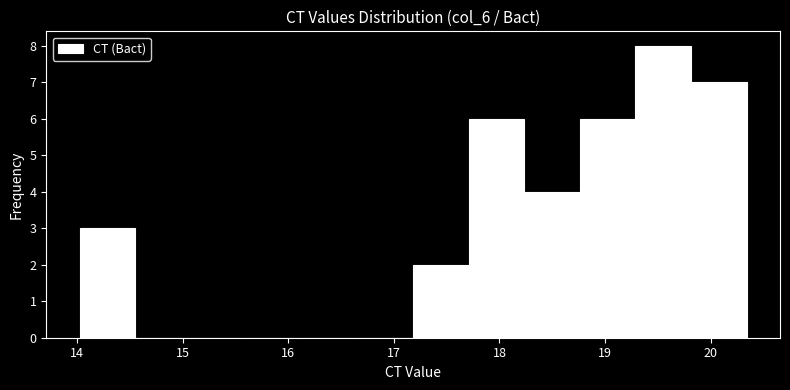

Reading left to right, list every bar in this chart as the range it spans on the x-axis followed by its height. Neither the bar edges nor the heights are printed on the chart, so give them approximately, as read against the axes.

14.0 to 14.6: 3
14.6 to 15.1: 0
15.1 to 15.6: 0
15.6 to 16.1: 0
16.1 to 16.7: 0
16.7 to 17.2: 0
17.2 to 17.7: 2
17.7 to 18.2: 6
18.2 to 18.8: 4
18.8 to 19.3: 6
19.3 to 19.8: 8
19.8 to 20.3: 7